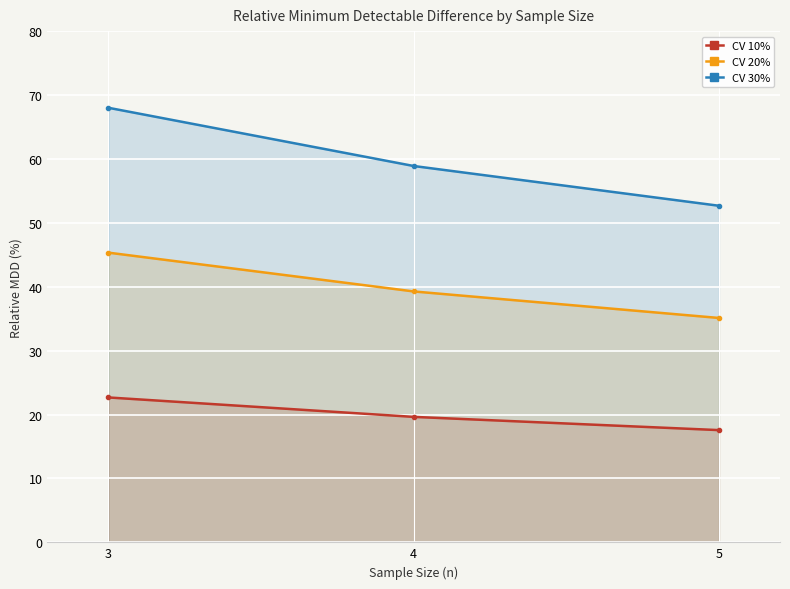

At which label does CV 30% first exceed 58?

3